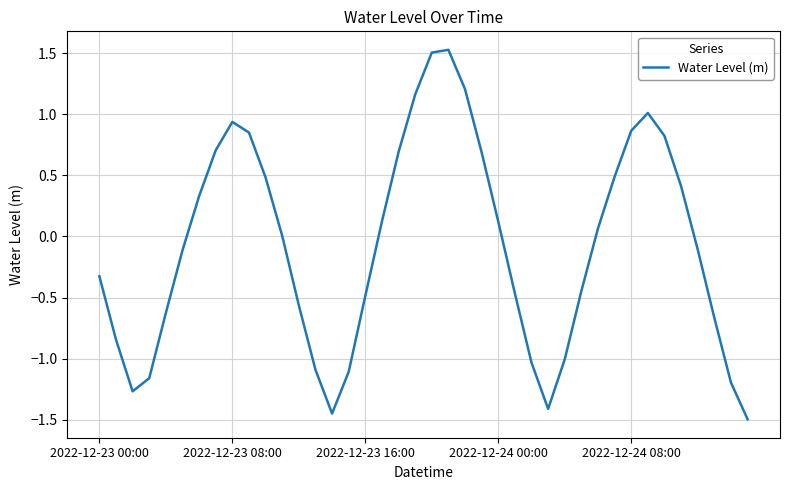

What is the difference between the maximum and minimum values?

3.0